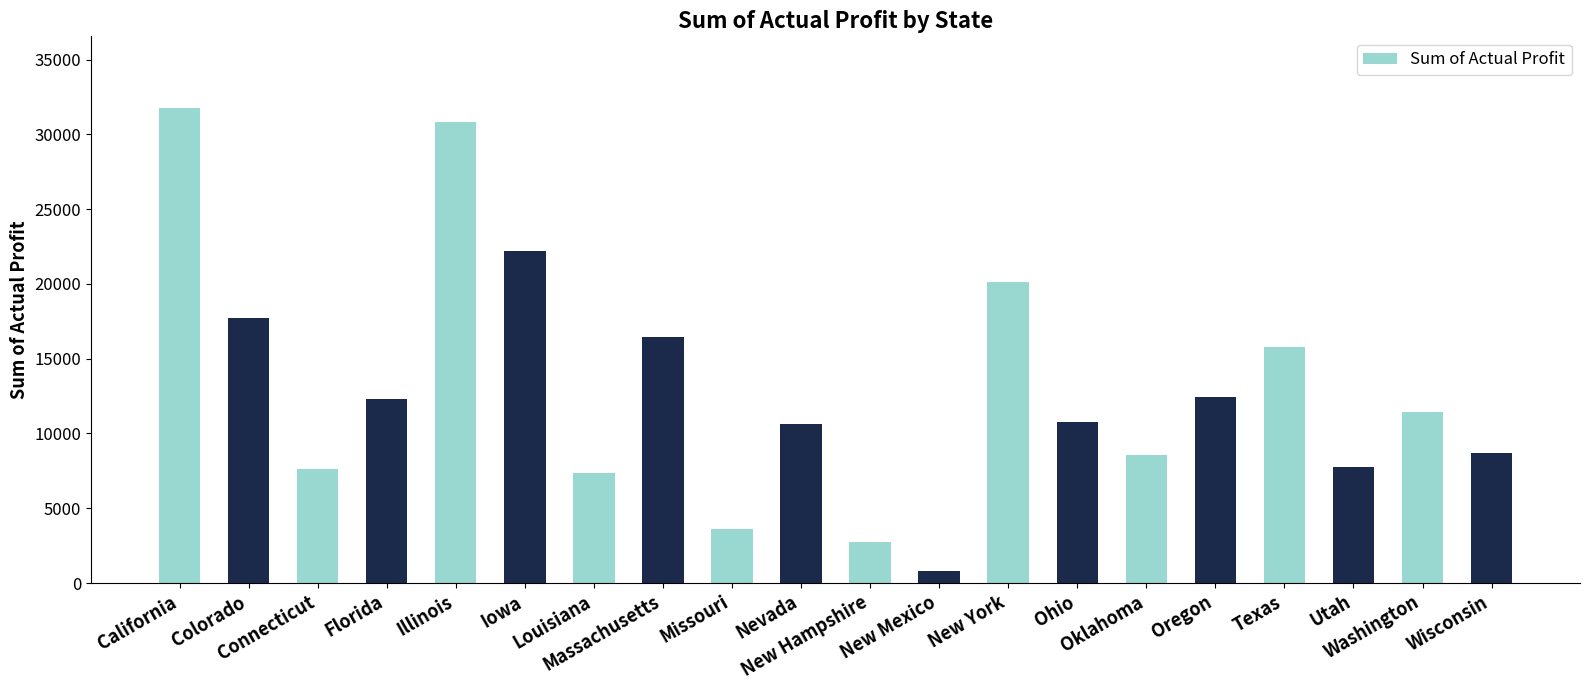

What is the smallest value displayed?

799